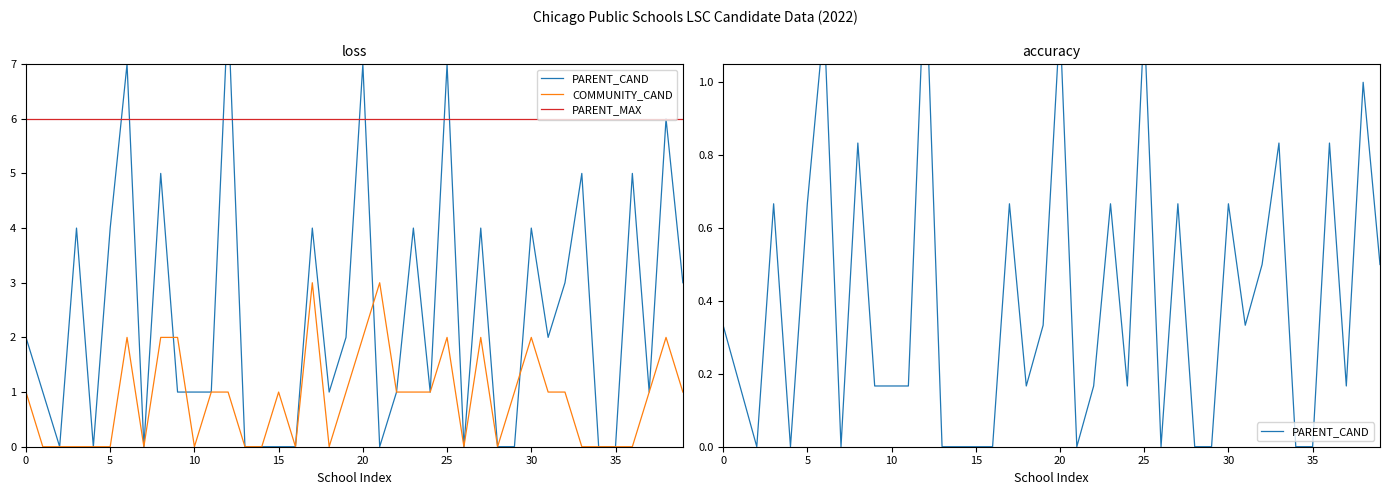

True or false: COMMUNITY_CAND and PARENT_MAX intersect in this chart.

False